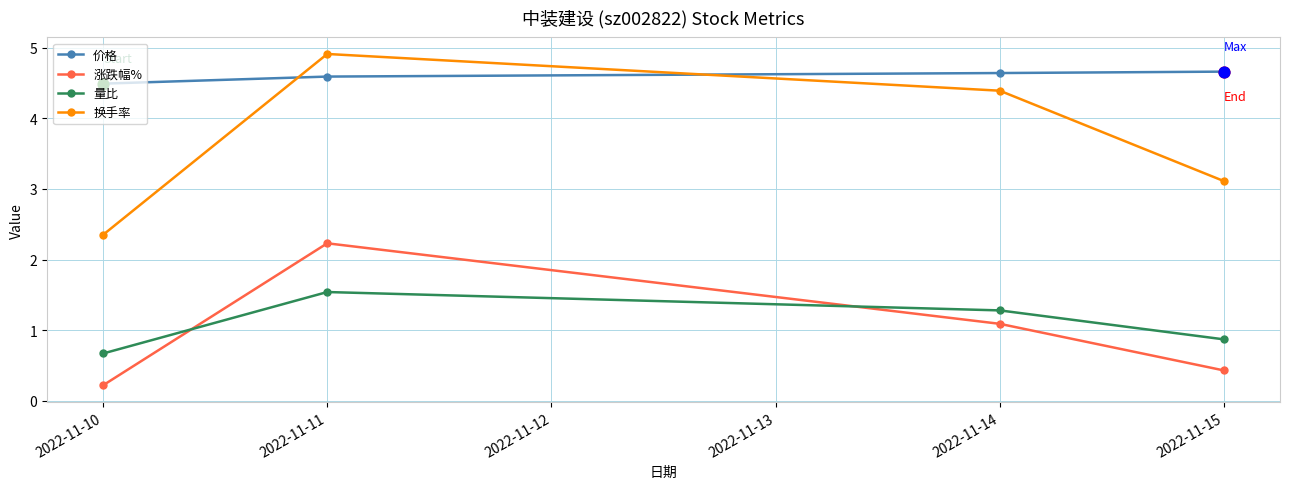

What are all the series names shown in the legend?

价格, 涨跌幅%, 量比, 换手率